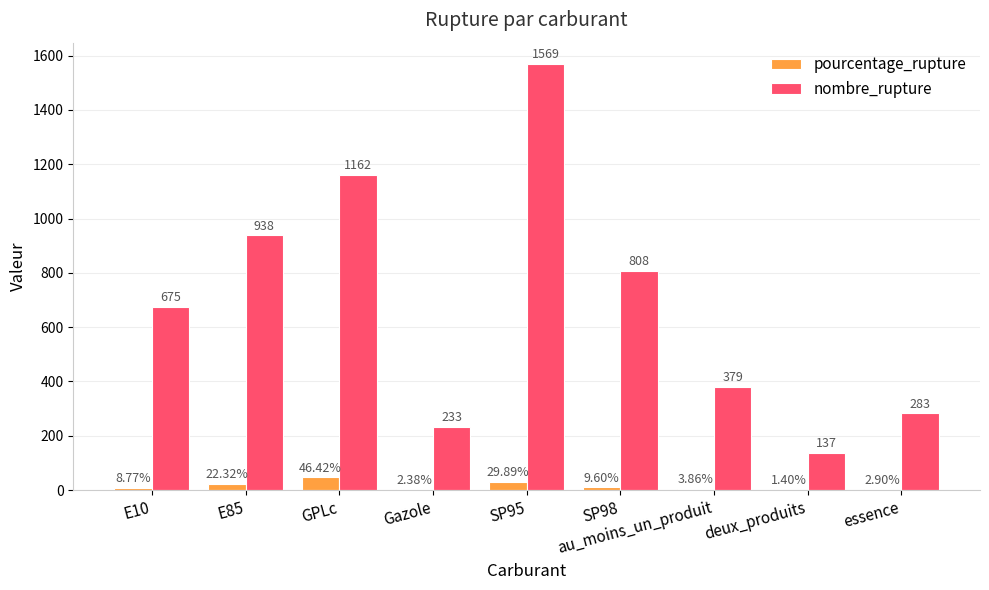

At which category is the sum across all series the highest?

SP95